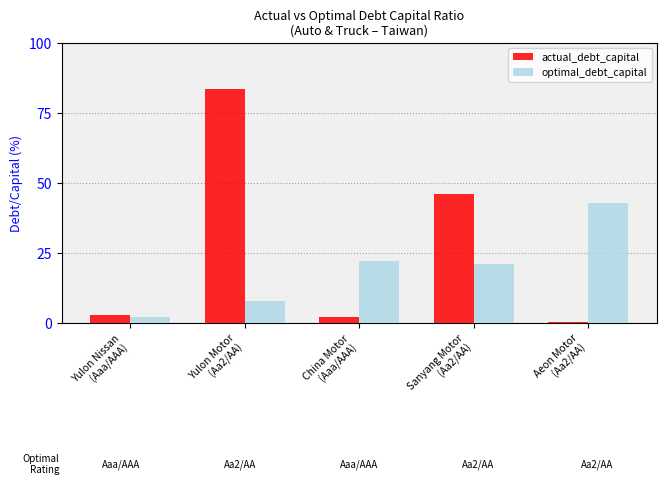

How many series are shown in this chart?

2